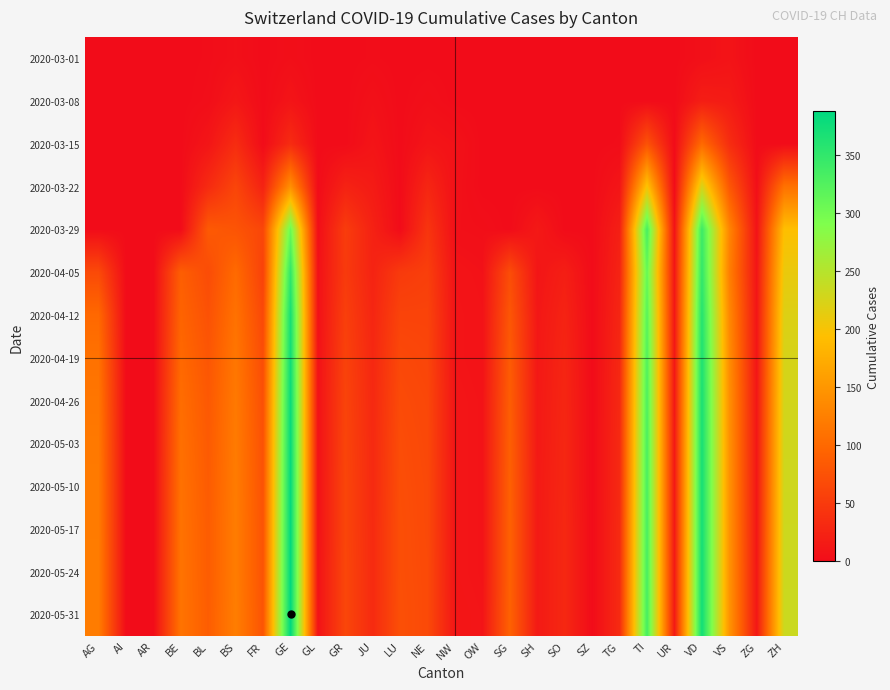

What is the spread (max minus min) of values at VS?

140